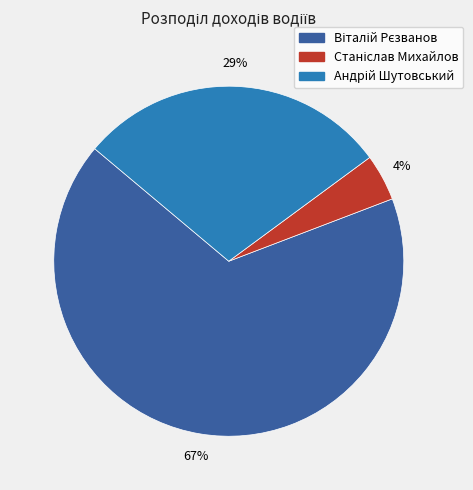

To the nearest percent, what is the average slice percentage?

33%